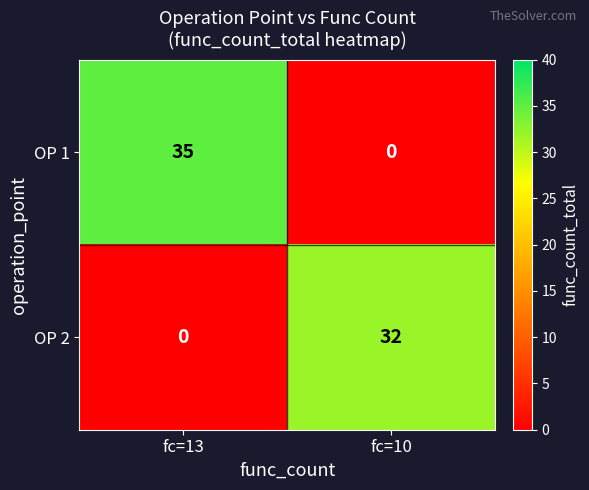

Which series has the largest range (max minus min)?

OP 1